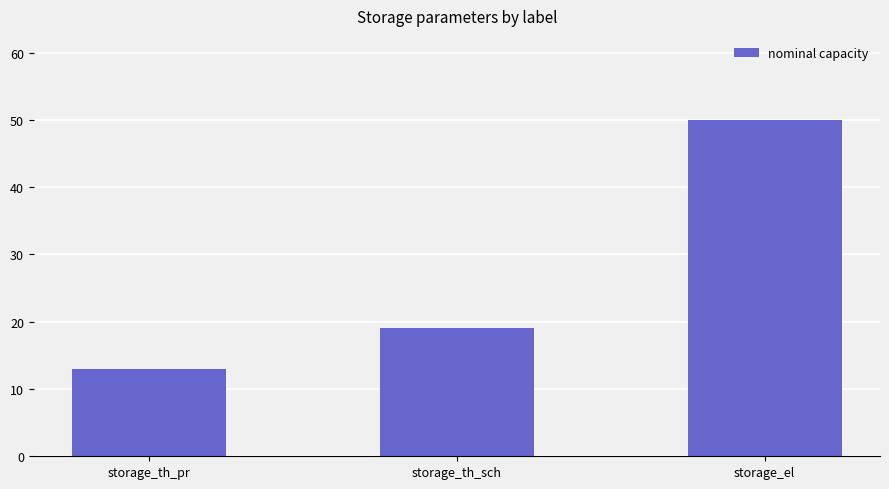

What is the sum of the values at storage_el and storage_th_sch?

69